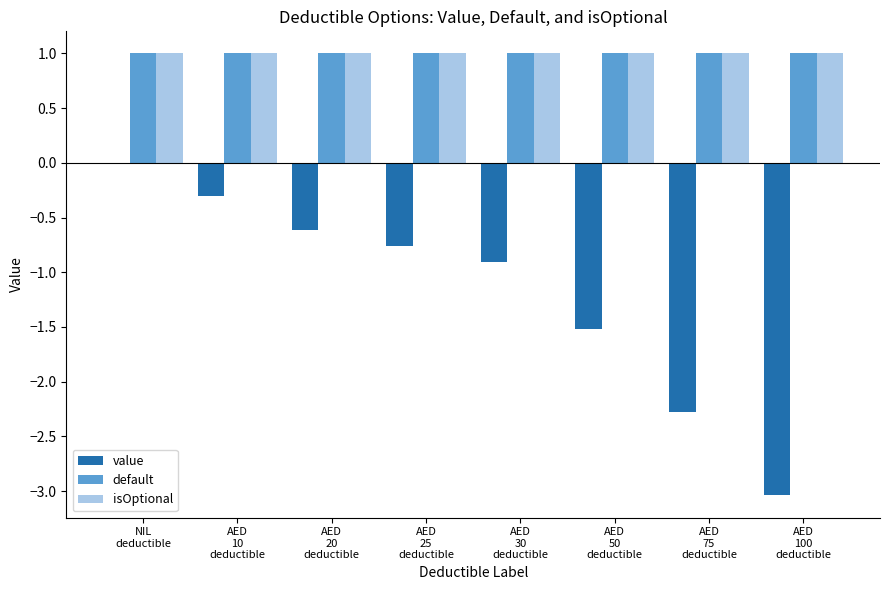

What is the maximum value shown in the chart?

1.0